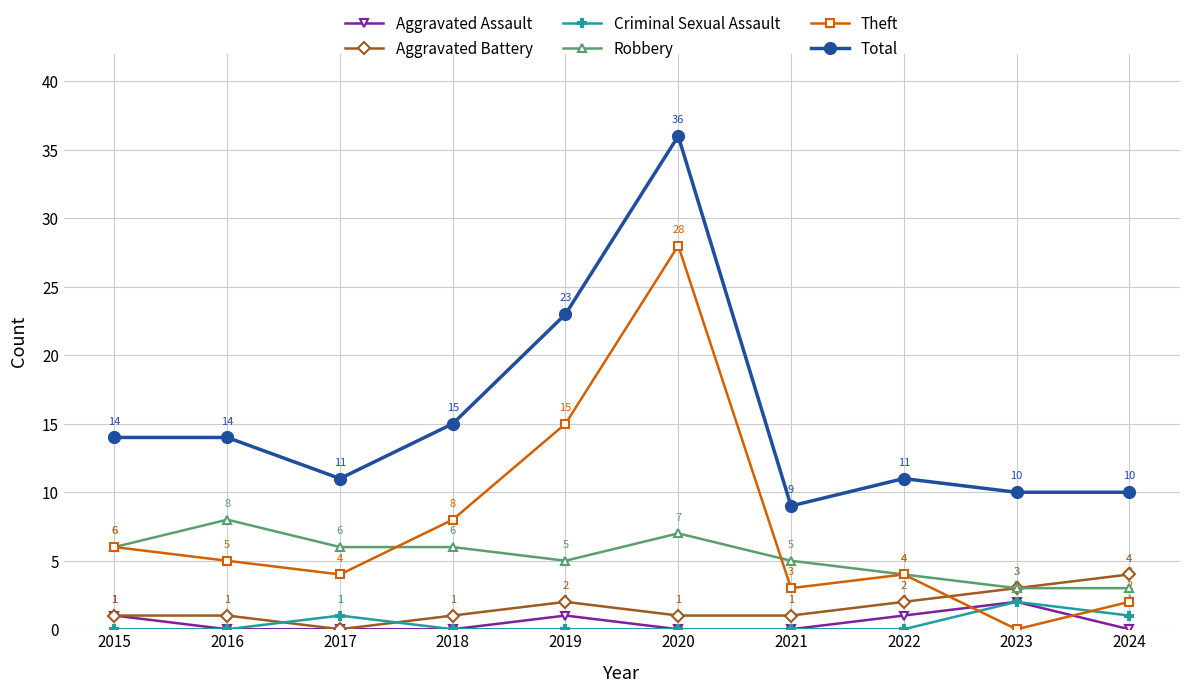

Count the number of data series in this chart.

6